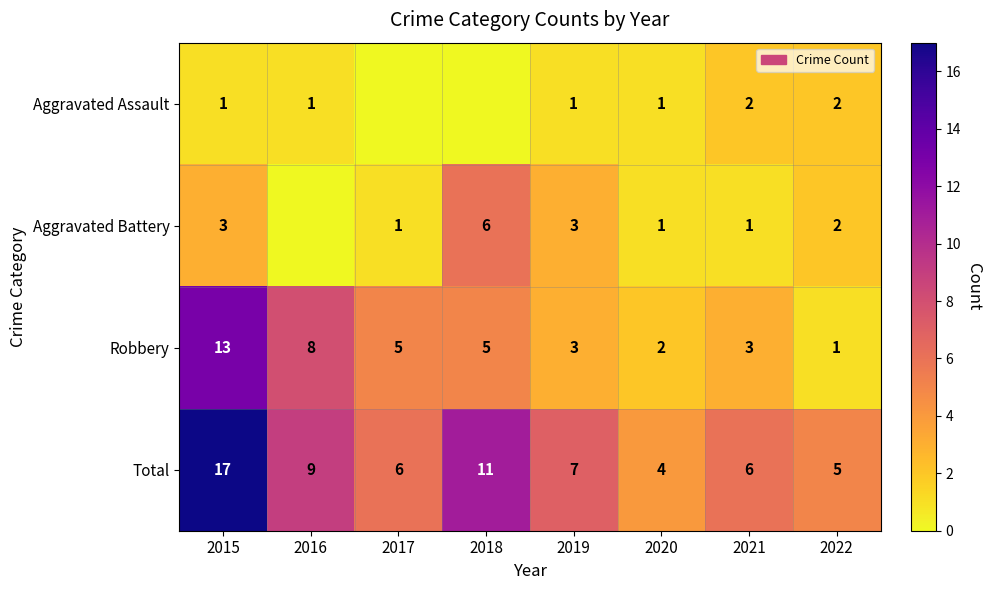

Which category has the highest value in the Robbery series?

2015